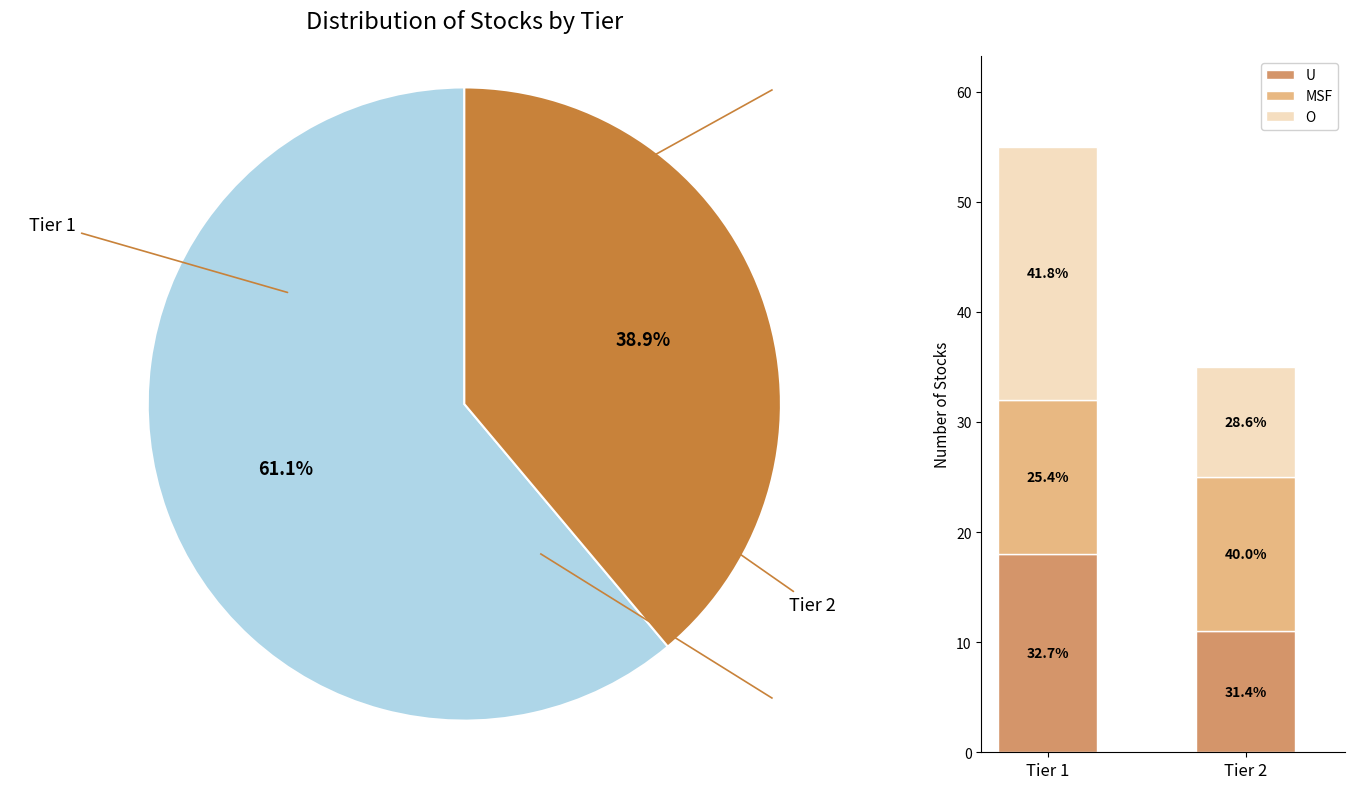

Which category has the smallest portion of the pie?

Tier 2